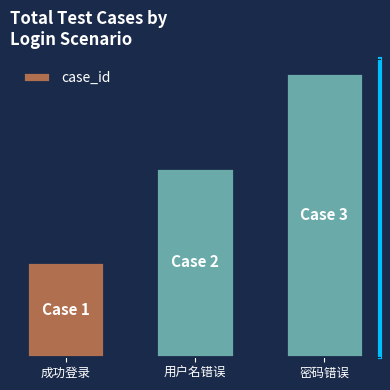

What is the ratio of the value at 用户名错误 to the value at 成功登录?

2.0